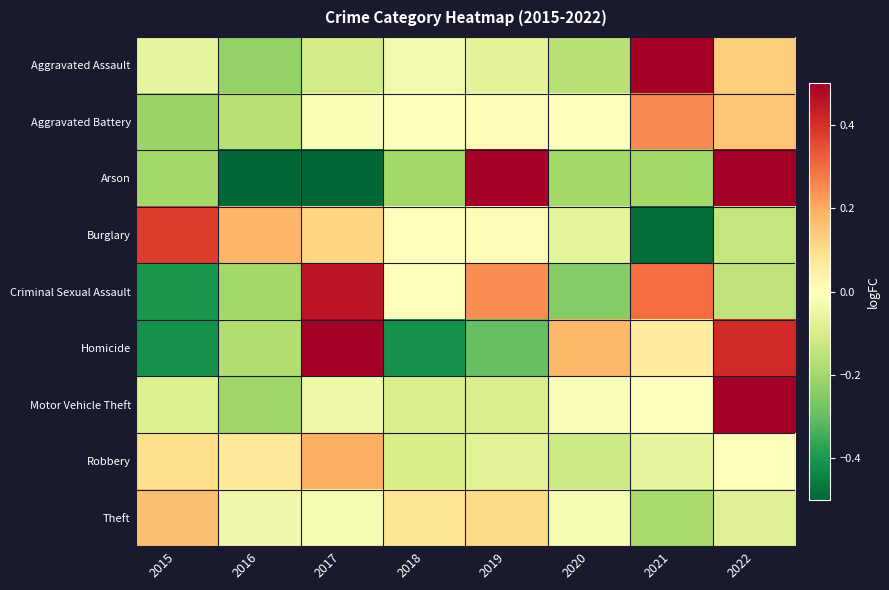

At 2020, list the series in order from smallest to largest.

Criminal Sexual Assault, Arson, Aggravated Assault, Robbery, Burglary, Theft, Motor Vehicle Theft, Aggravated Battery, Homicide